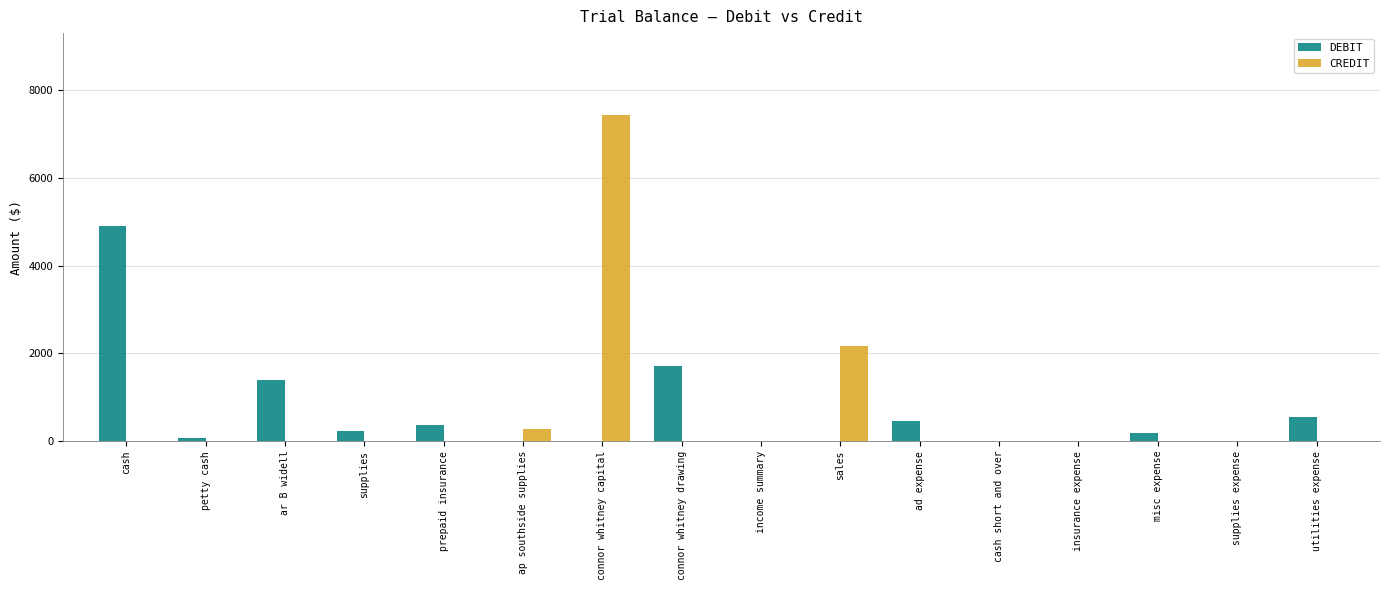

Count the number of categories in the chart.

16